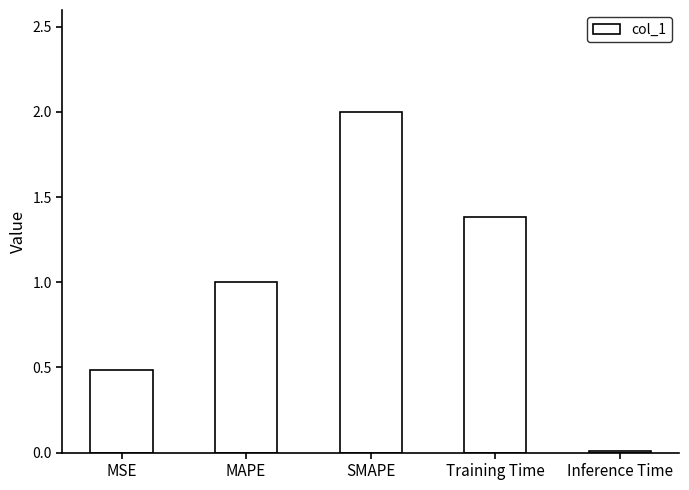

What is the approximate value at MSE?

0.5